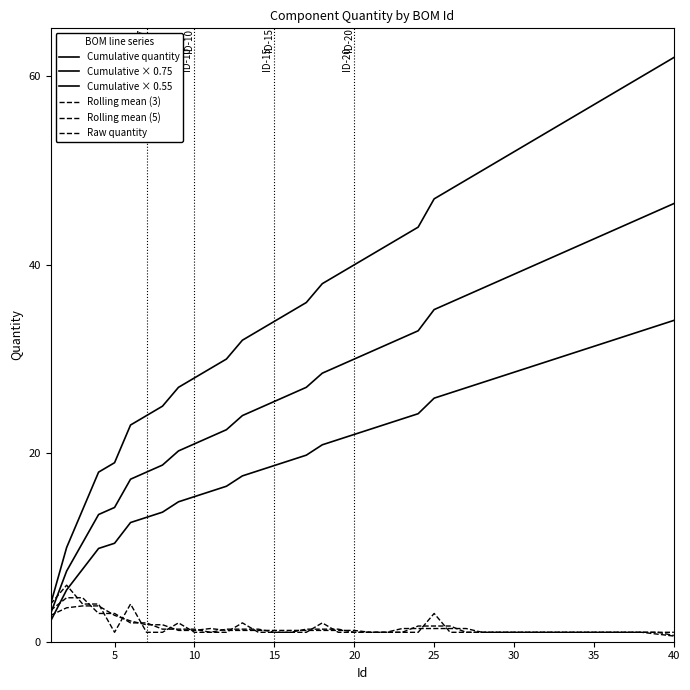

How many lines are shown in the chart?

6